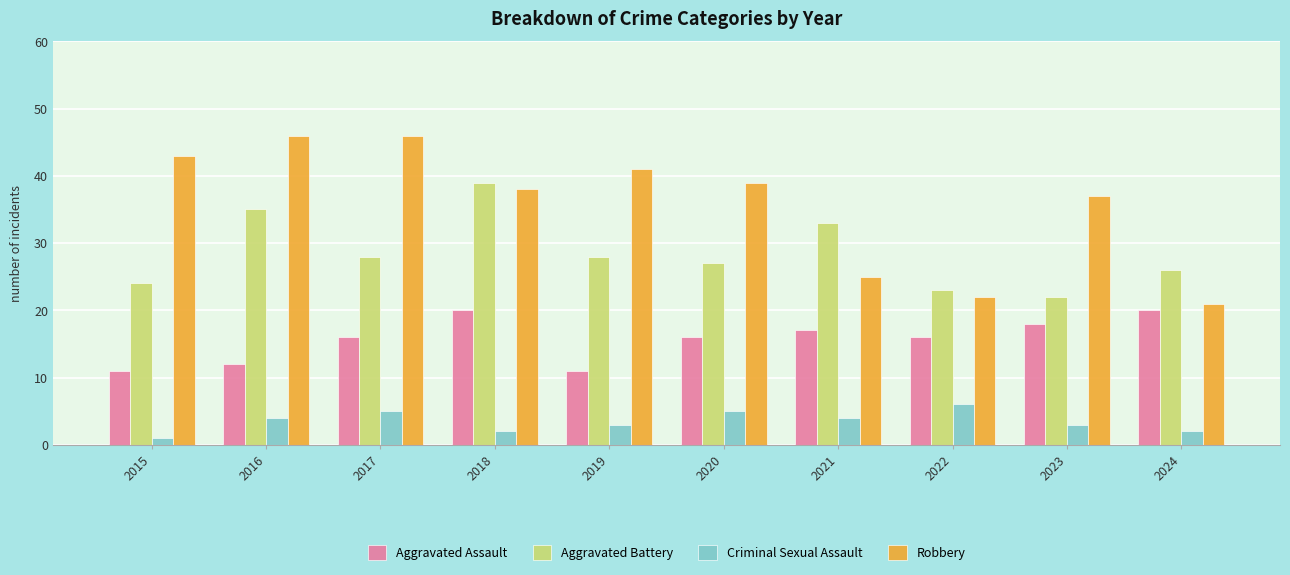

How many bars are there in each group?

4